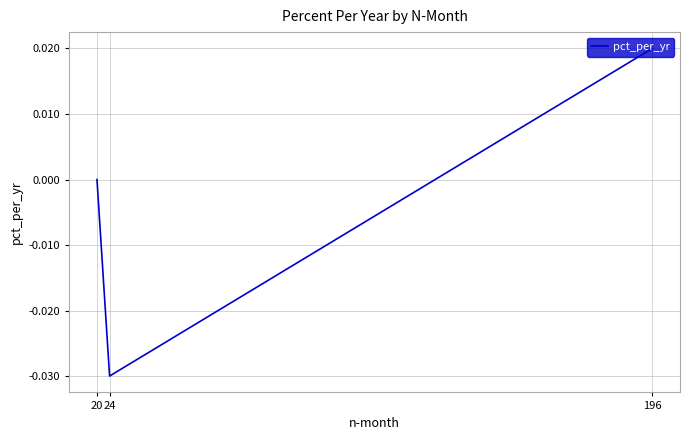

List the labels in order of value, largest first.

196, 20, 24